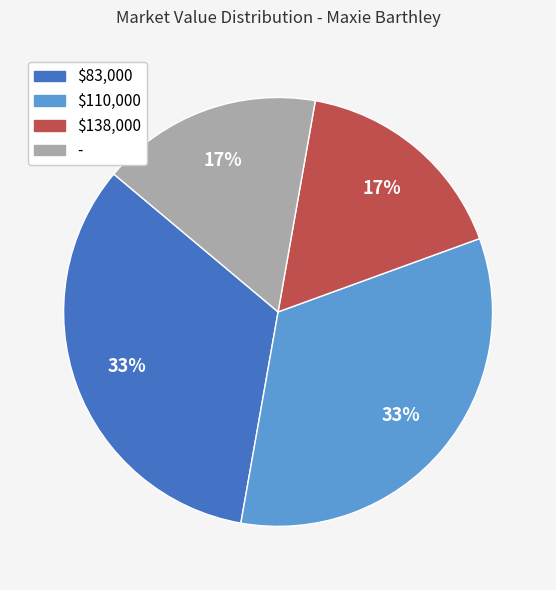

How many slices are in this pie chart?

4